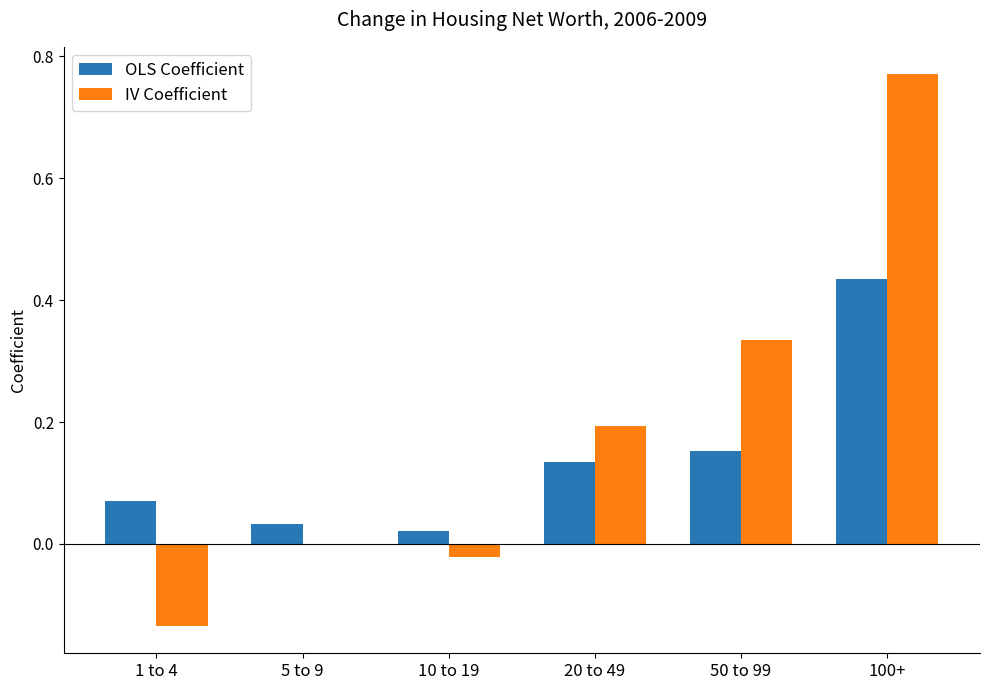

Is the value of IV Coefficient at 20 to 49 greater than the value of OLS Coefficient at 1 to 4?

Yes